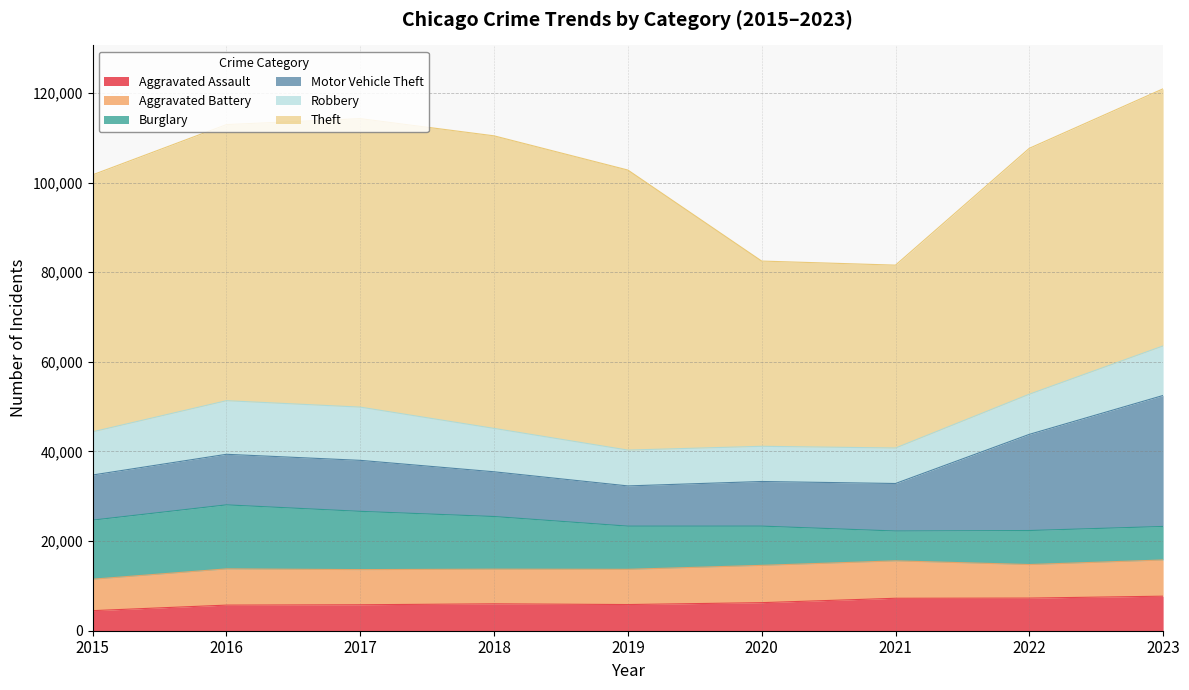

Which series ends up on top after the final intersection of Burglary and Motor Vehicle Theft?

Motor Vehicle Theft